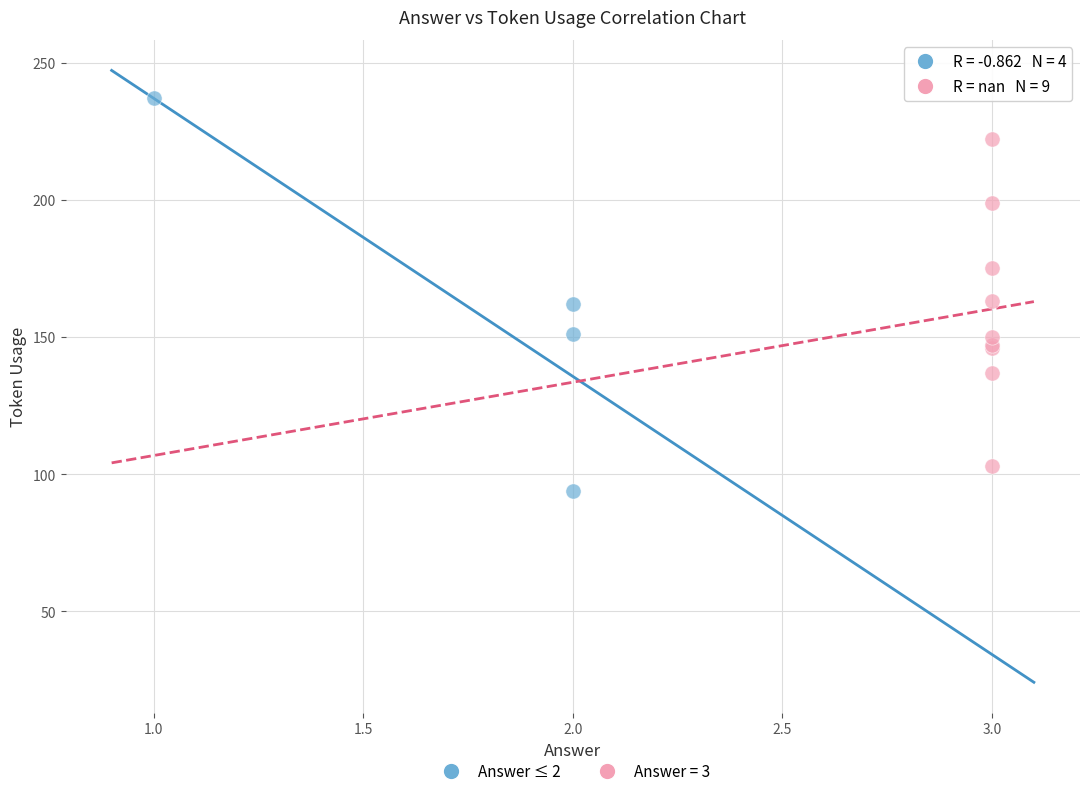

Which series has the largest Y range (max minus min)?

Answer ≤ 2